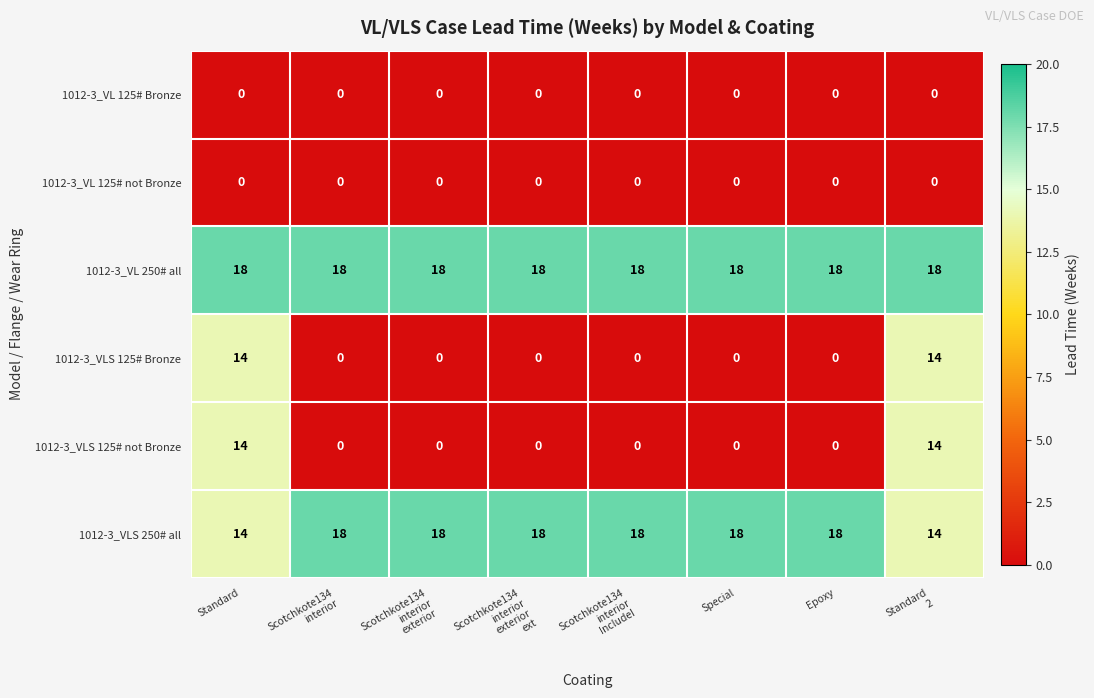

What is the total value across all series at Scotchkote134
interior?

36